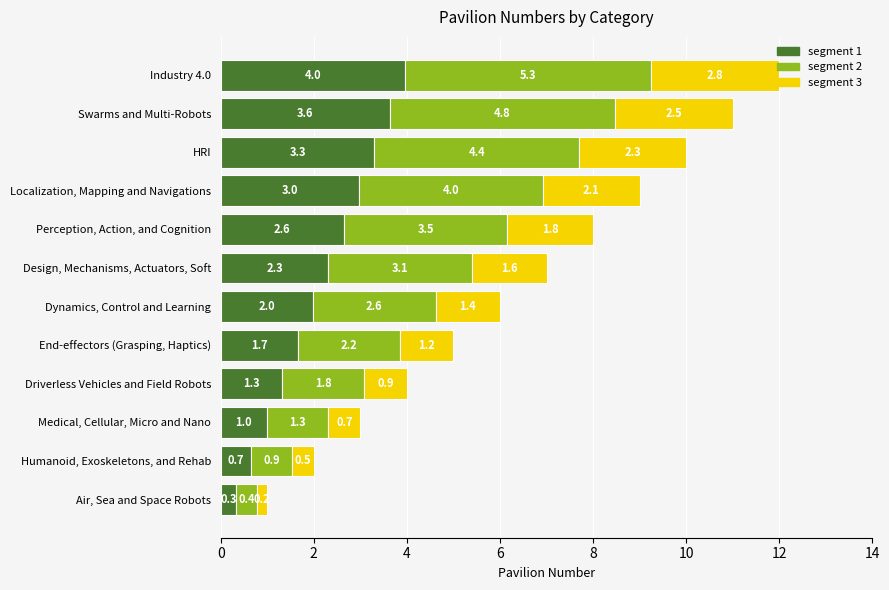

True or false: segment 1 has a value of 3.5 at Perception, Action, and Cognition.

False